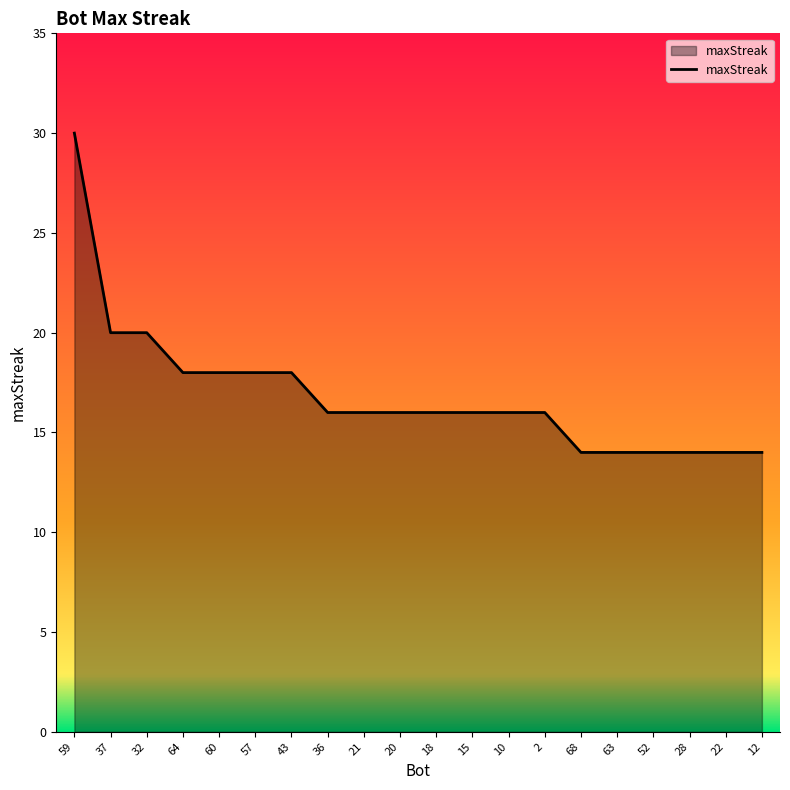

What is the minimum value shown in the chart?

14